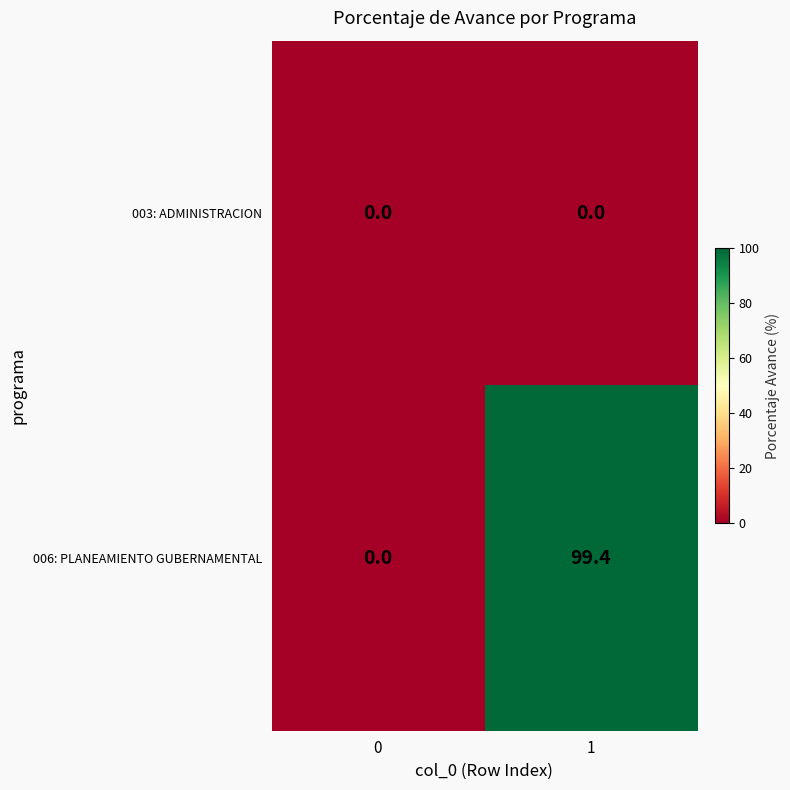

List the series in order of their overall mean, lowest first.

003: ADMINISTRACION, 006: PLANEAMIENTO GUBERNAMENTAL